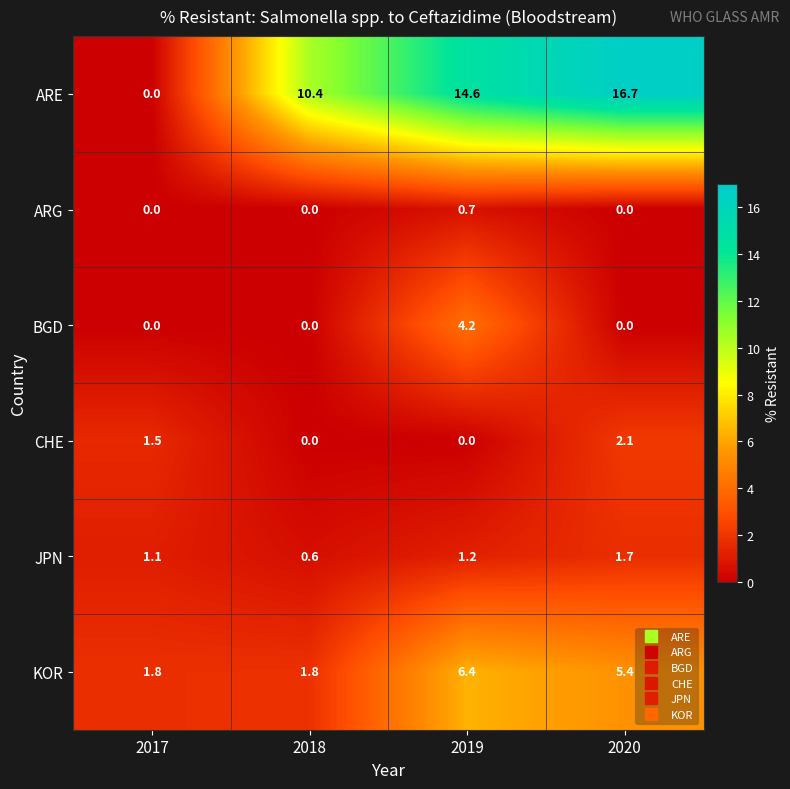

How many categories are shown in the chart?

4